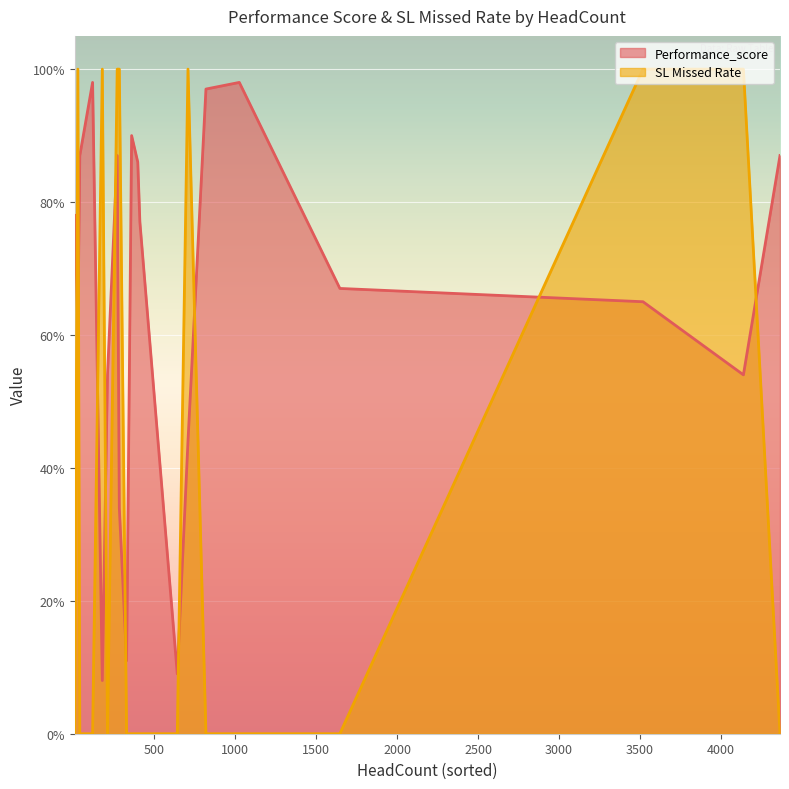

True or false: SL Missed Rate has more than 1 points higher than both neighbors.

True